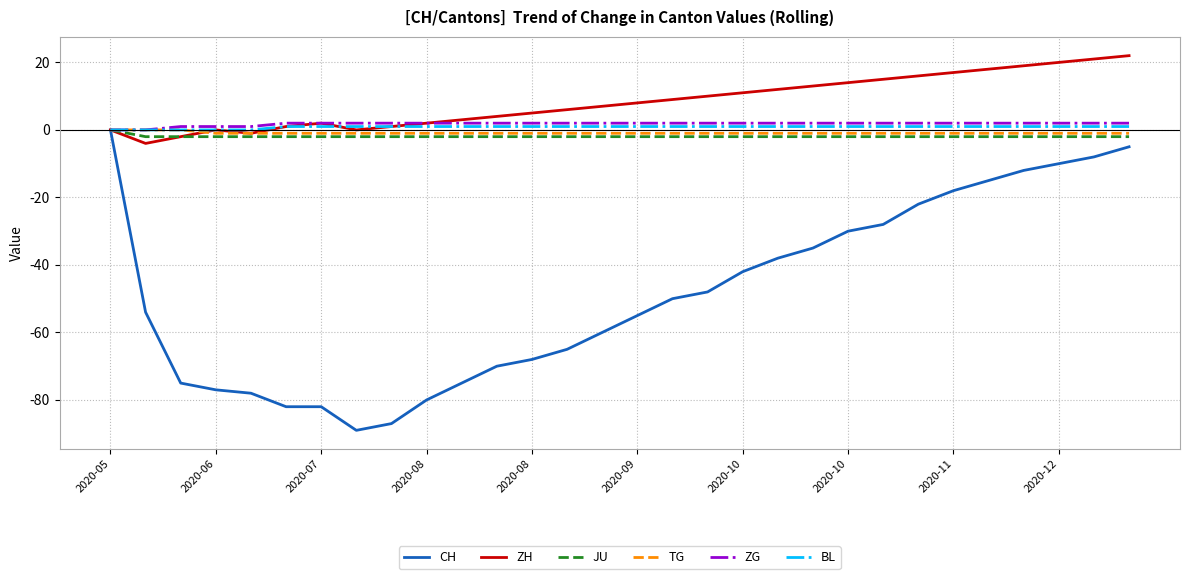

Which series has the widest spread of values?

CH